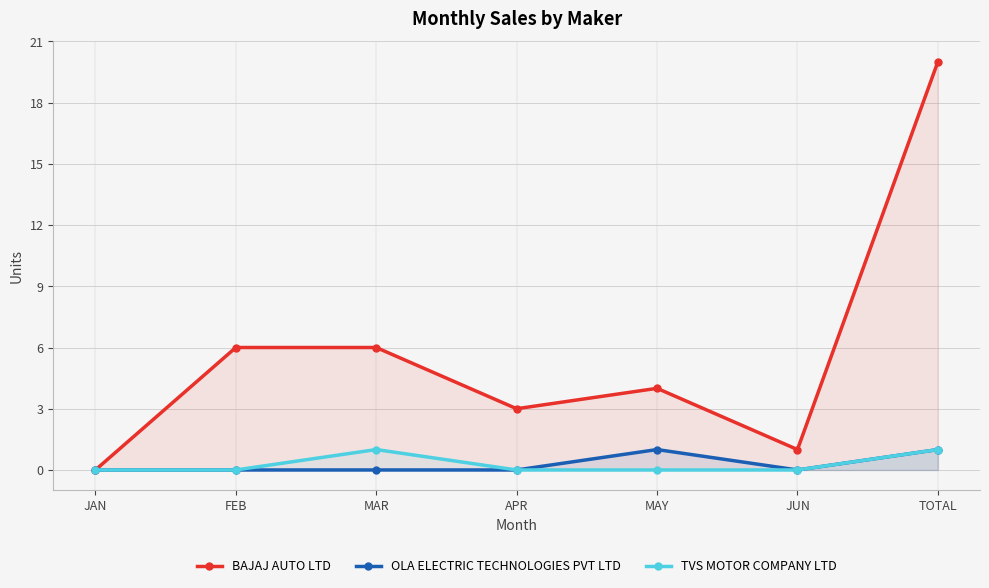

True or false: OLA ELECTRIC TECHNOLOGIES PVT LTD and TVS MOTOR COMPANY LTD cross at least once.

False